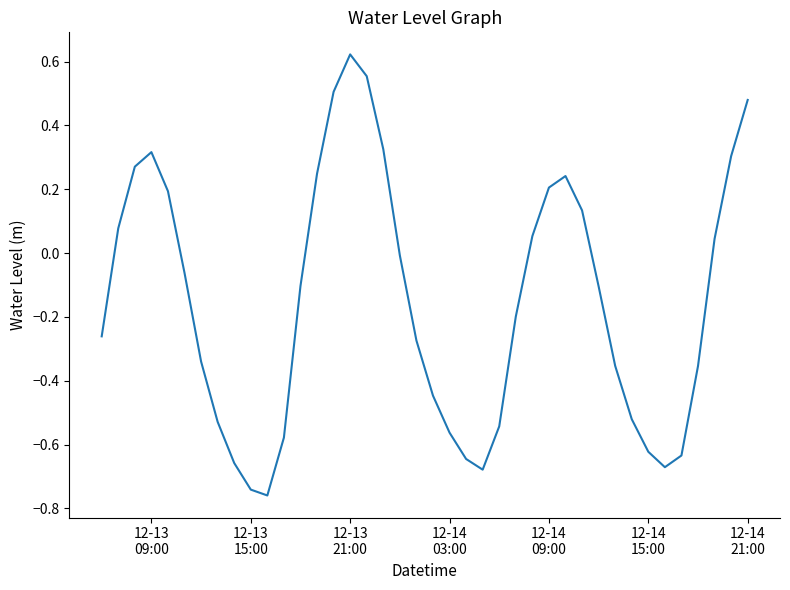

What is the difference between the maximum and minimum values?

1.4